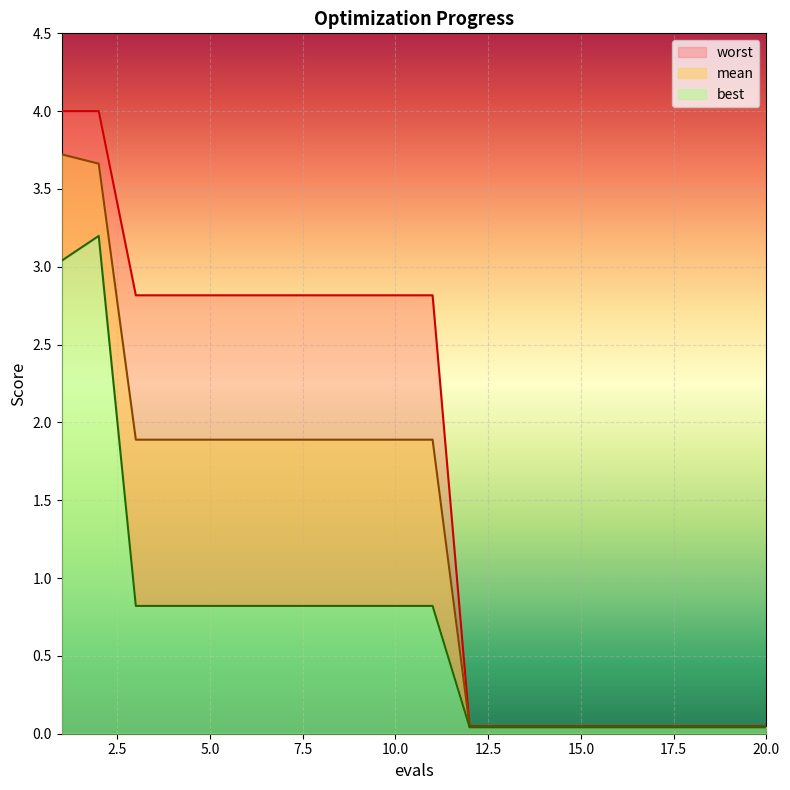

At which category is the sum across all series the highest?

2